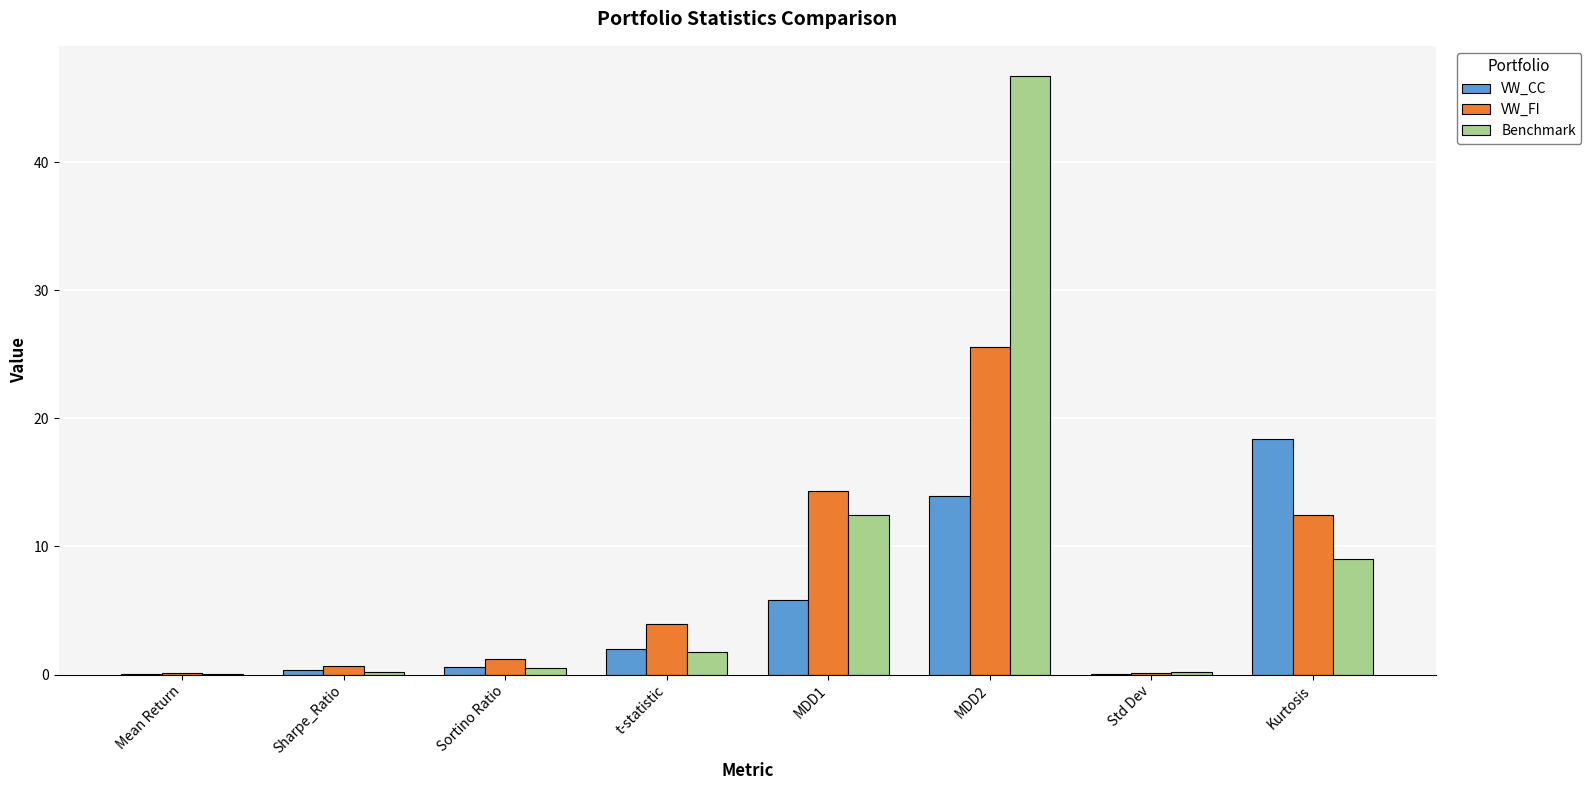

Where is Benchmark nearest to the value 23?

MDD1